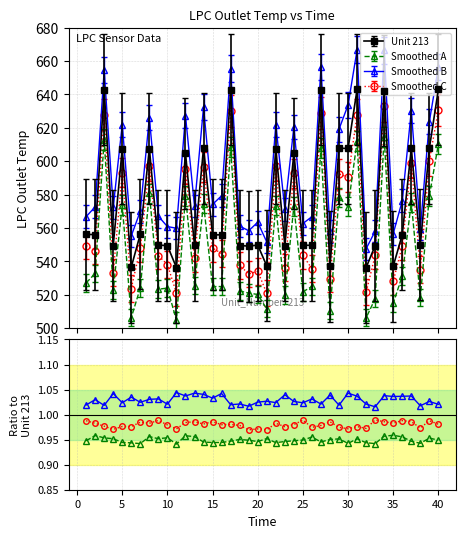

What is the maximum value for Unit 213?

643.1